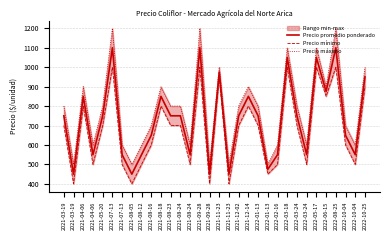

Reading left to right, what are all the values shown in this chart?

Precio promedio ponderado: 2021-03-19=750	2021-03-19=450	2021-04-06=850	2021-04-06=550	2021-05-20=750	2021-07-13=1100	2021-07-13=550	2021-08-05=450	2021-08-12=550	2021-08-16=650	2021-08-18=850	2021-08-23=750	2021-08-24=750	2021-08-24=550	2021-09-28=1100	2021-09-28=450	2021-11-23=975	2021-11-23=450	2021-12-02=750	2021-12-14=850	2022-01-13=750	2022-01-13=475	2022-02-16=550	2022-03-18=1050	2022-03-24=750	2022-03-24=550	2022-05-17=1050	2022-06-15=875	2022-08-25=1100	2022-10-04=650	2022-10-04=550	2022-10-25=950
Precio mínimo: 2021-03-19=700	2021-03-19=400	2021-04-06=800	2021-04-06=500	2021-05-20=700	2021-07-13=1000	2021-07-13=500	2021-08-05=400	2021-08-12=500	2021-08-16=600	2021-08-18=800	2021-08-23=700	2021-08-24=700	2021-08-24=500	2021-09-28=1000	2021-09-28=400	2021-11-23=950	2021-11-23=400	2021-12-02=700	2021-12-14=800	2022-01-13=700	2022-01-13=450	2022-02-16=500	2022-03-18=1000	2022-03-24=700	2022-03-24=500	2022-05-17=1000	2022-06-15=850	2022-08-25=1000	2022-10-04=600	2022-10-04=500	2022-10-25=900
Precio máximo: 2021-03-19=800	2021-03-19=500	2021-04-06=900	2021-04-06=600	2021-05-20=800	2021-07-13=1200	2021-07-13=600	2021-08-05=500	2021-08-12=600	2021-08-16=700	2021-08-18=900	2021-08-23=800	2021-08-24=800	2021-08-24=600	2021-09-28=1200	2021-09-28=500	2021-11-23=1000	2021-11-23=500	2021-12-02=800	2021-12-14=900	2022-01-13=800	2022-01-13=500	2022-02-16=600	2022-03-18=1100	2022-03-24=800	2022-03-24=600	2022-05-17=1100	2022-06-15=900	2022-08-25=1200	2022-10-04=700	2022-10-04=600	2022-10-25=1000